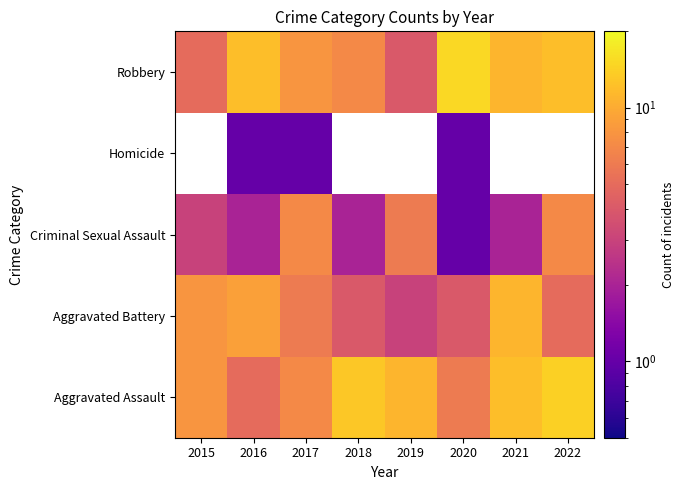

How many data points in Criminal Sexual Assault are less than 3?

4